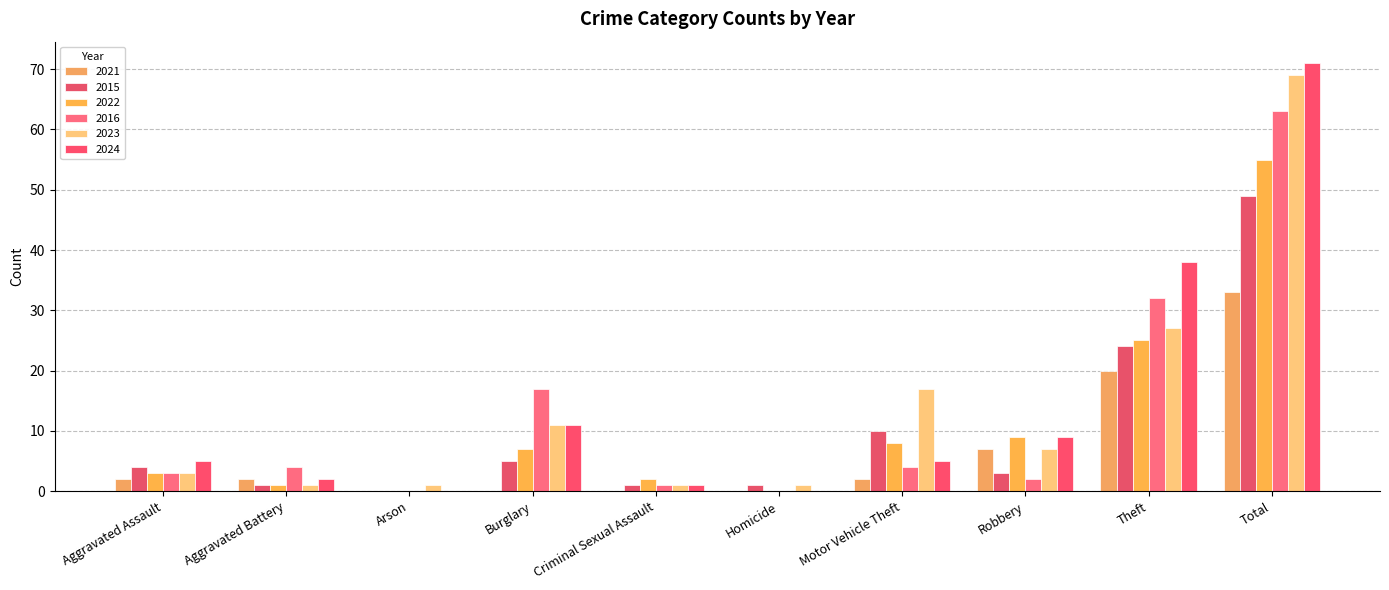

At which label does 2015 first exceed 4?

Burglary